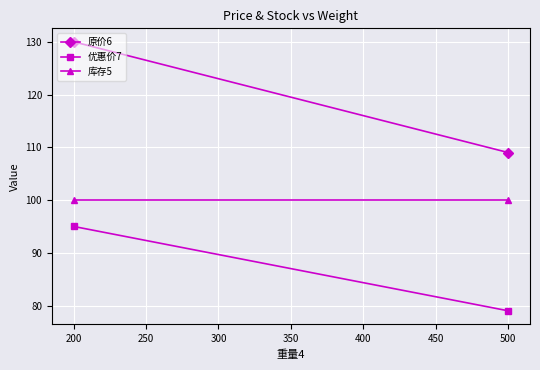

Reading left to right, extract all data points from this chart.

原价6: 130	109
优惠价7: 95	79
库存5: 100	100